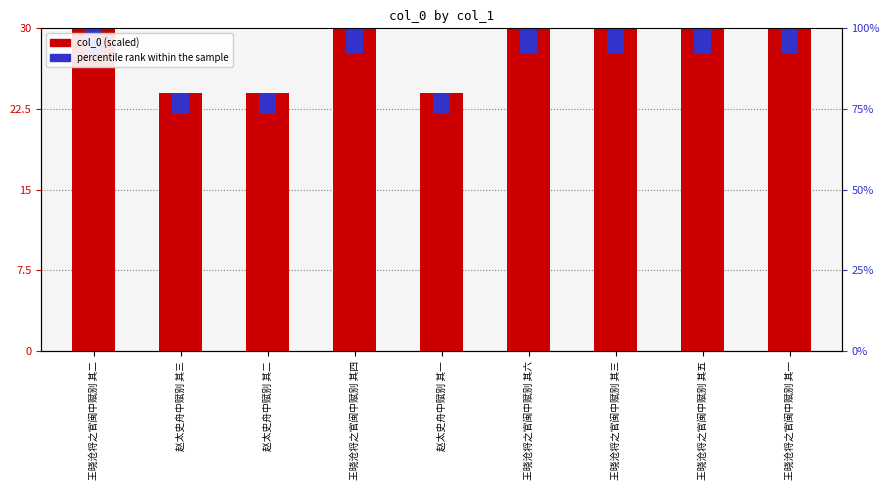

How many data points in col_0 (scaled) are less than 29?

3